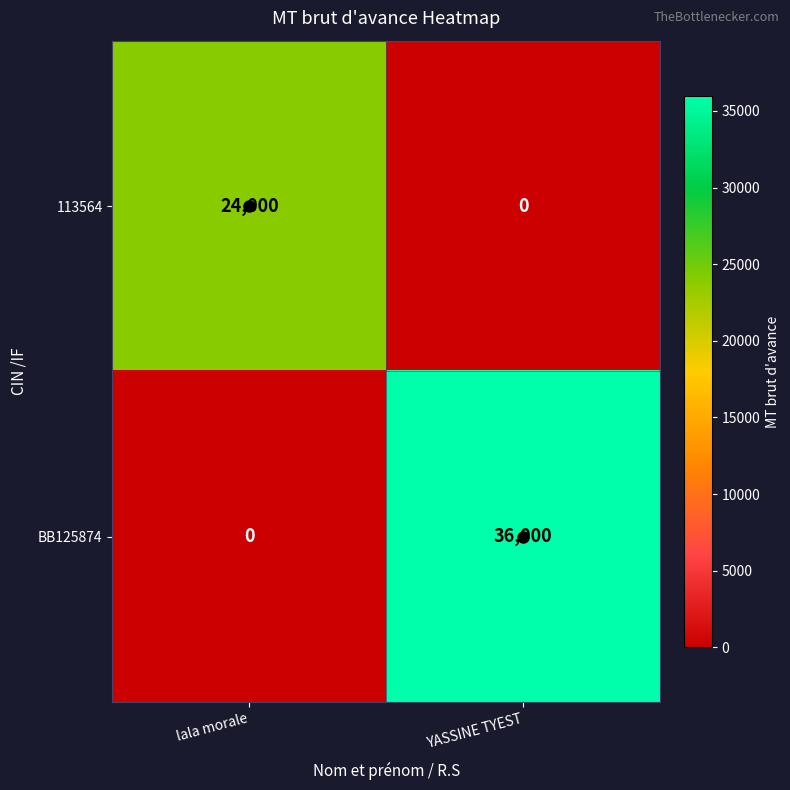

At which label does BB125874 reach its minimum?

lala morale